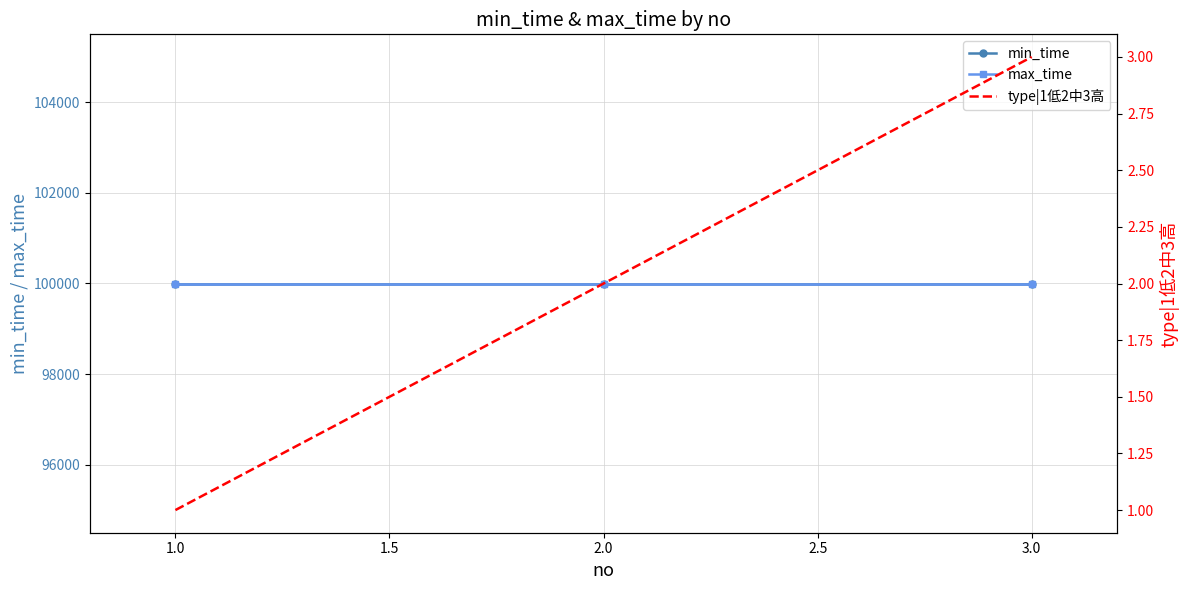

How many type|1低2中3高 values are between 1 and 3?

3